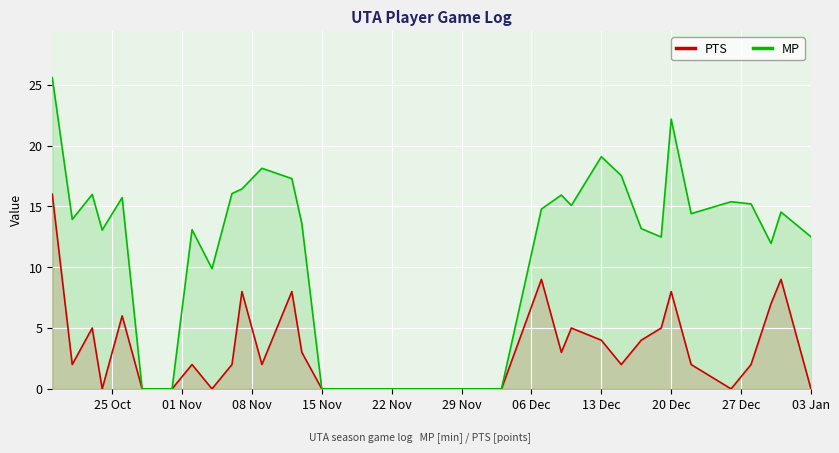

What is the highest value of the PTS series?

16.0